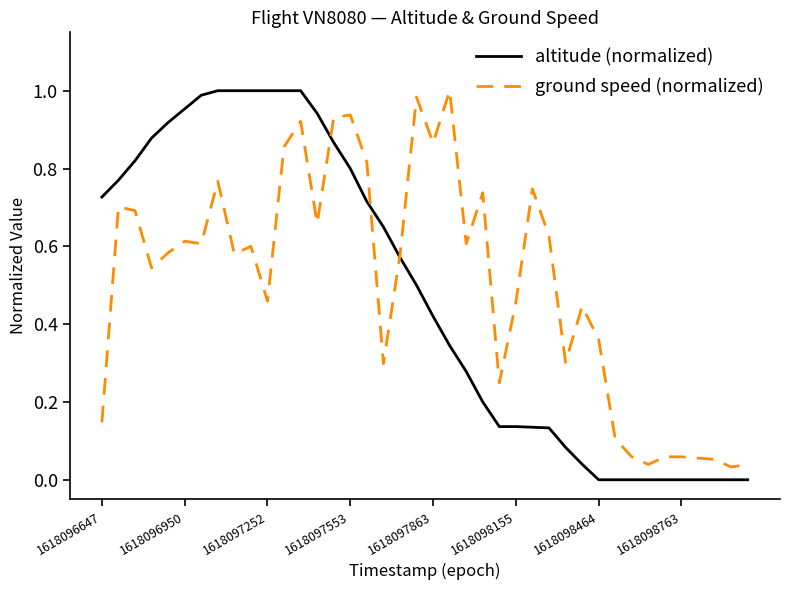

Does the chart display data point markers on the line(s)?

No